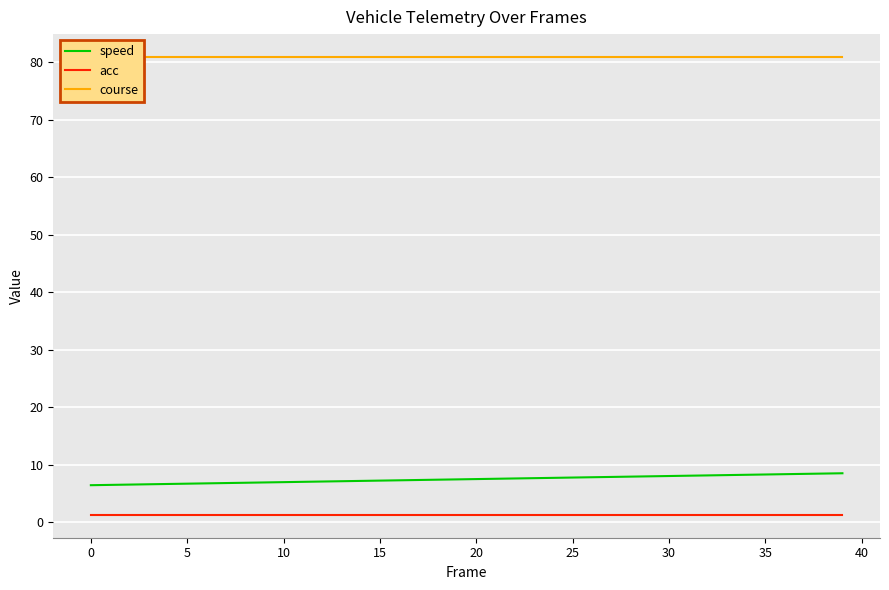

What is the maximum value for speed?

8.5